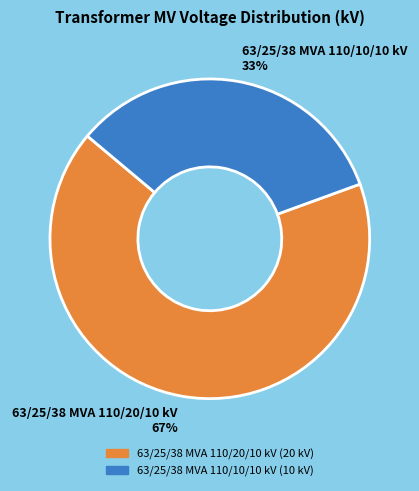

To the nearest percent, what portion does 63/25/38 MVA 110/20/10 kV represent?

67%